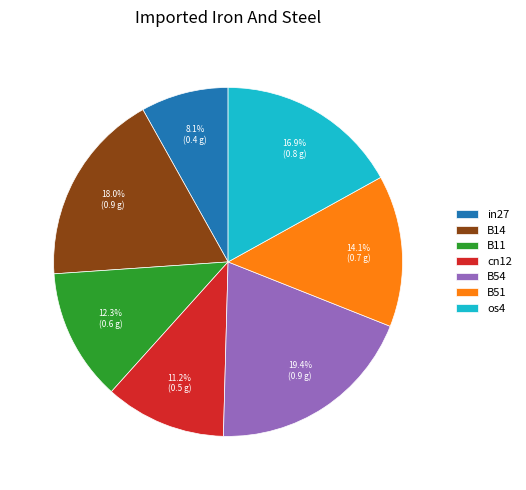

The B14 slice represents 23% of the pie. True or false?

False